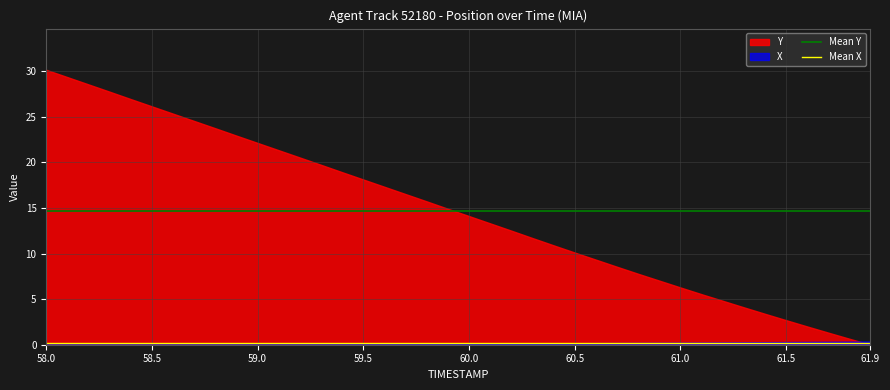

List the series in order of their overall mean, lowest first.

X, Y